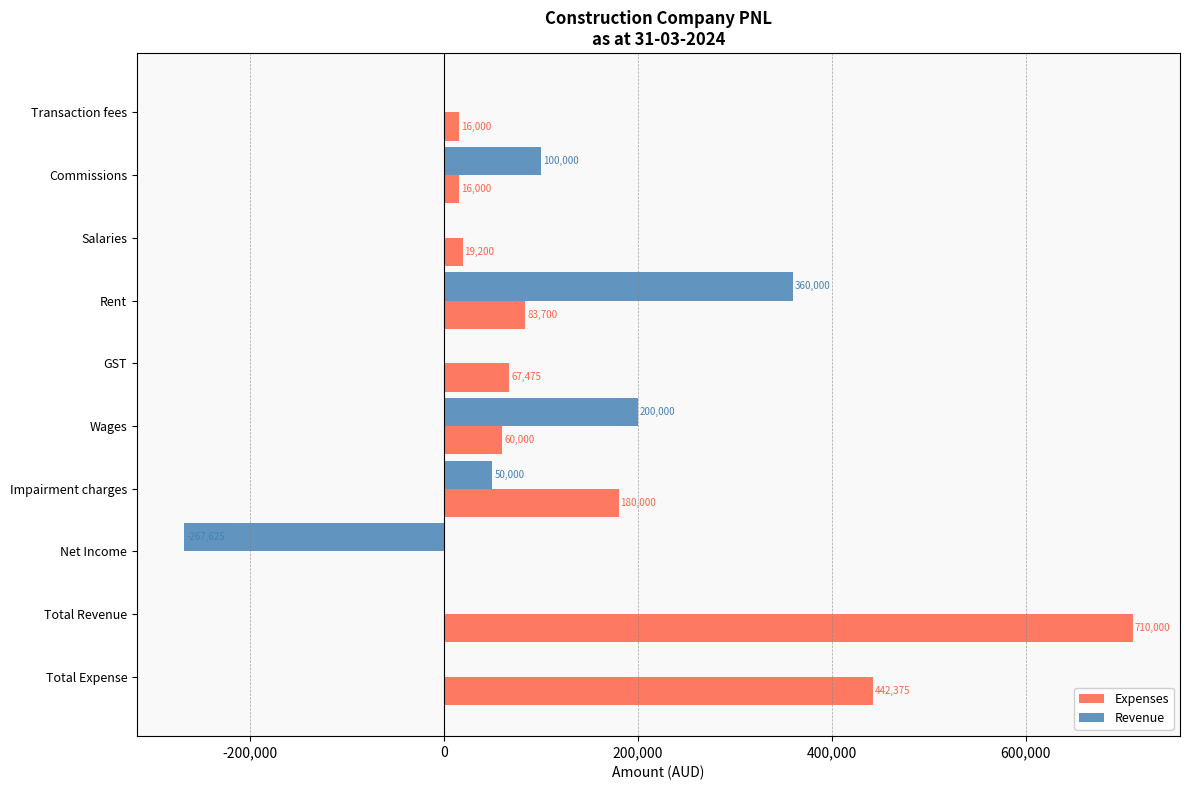

How many distinct data groups are displayed?

2